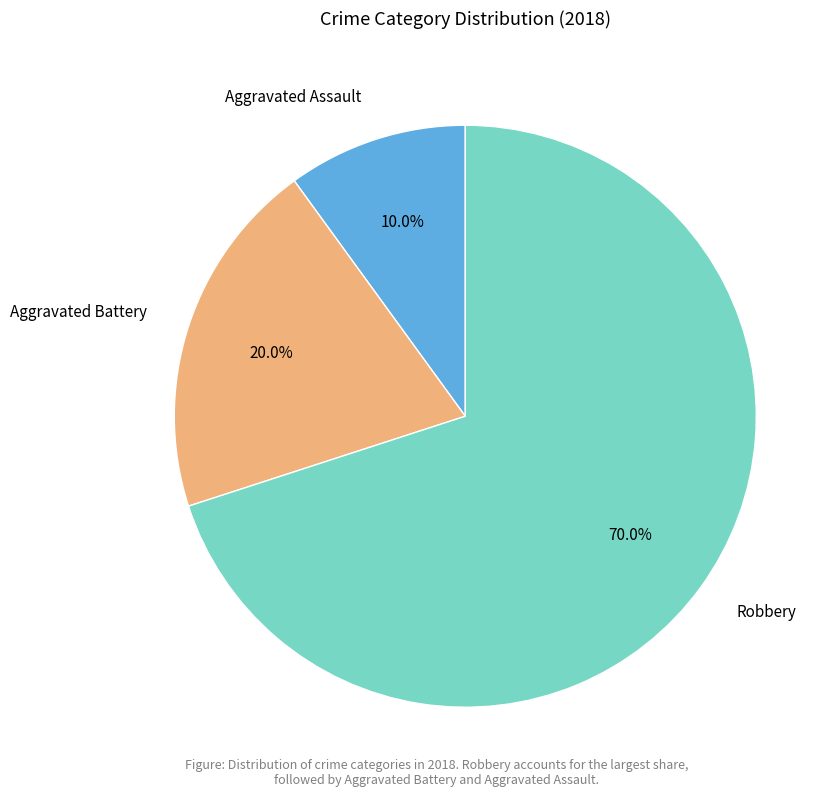

To the nearest percent, what portion does Aggravated Battery represent?

20%